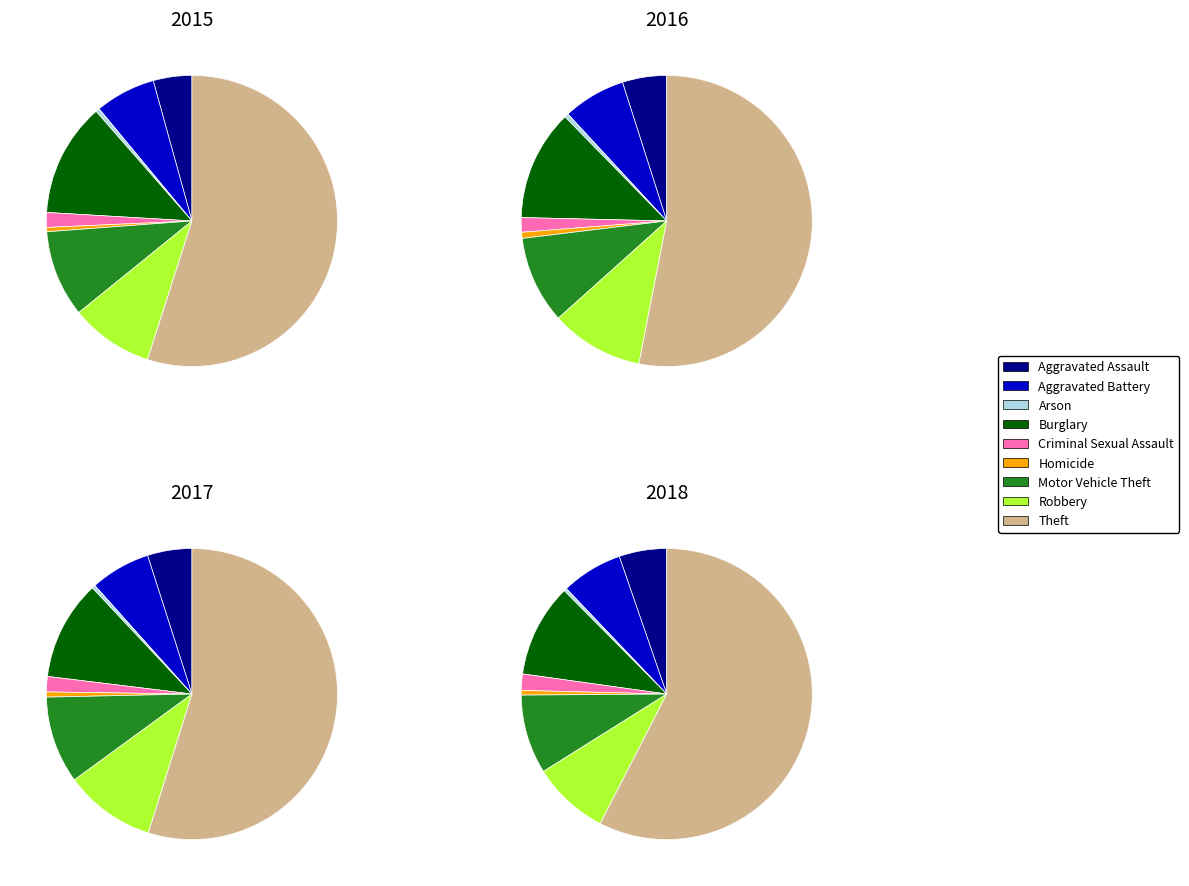

Which series changed the most between Burglary and Robbery?

2015